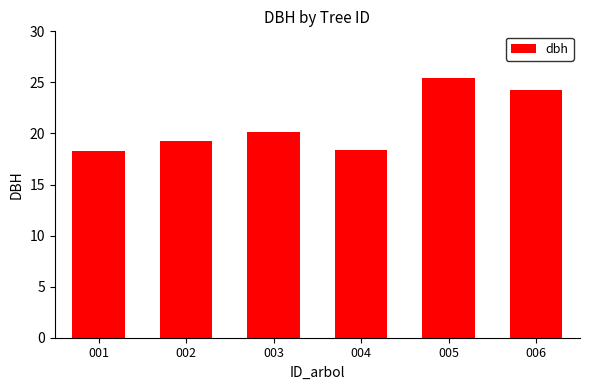

What is the sum of the values at 004 and 005?

43.8